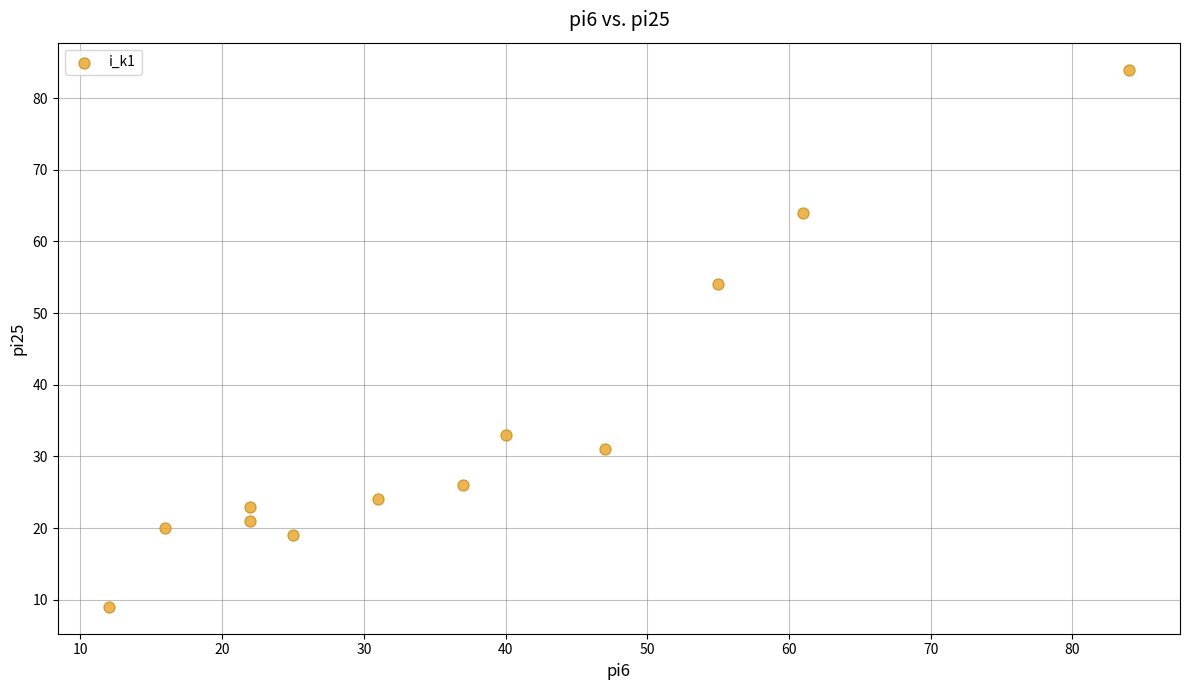

What Y value in the scatter plot is closest to 46?

54